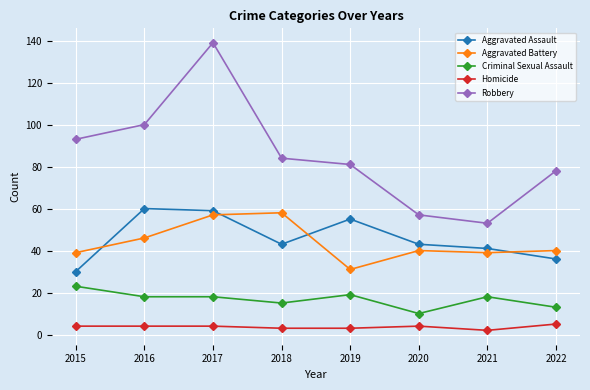

True or false: Robbery has more than 2 interior local peaks.

False